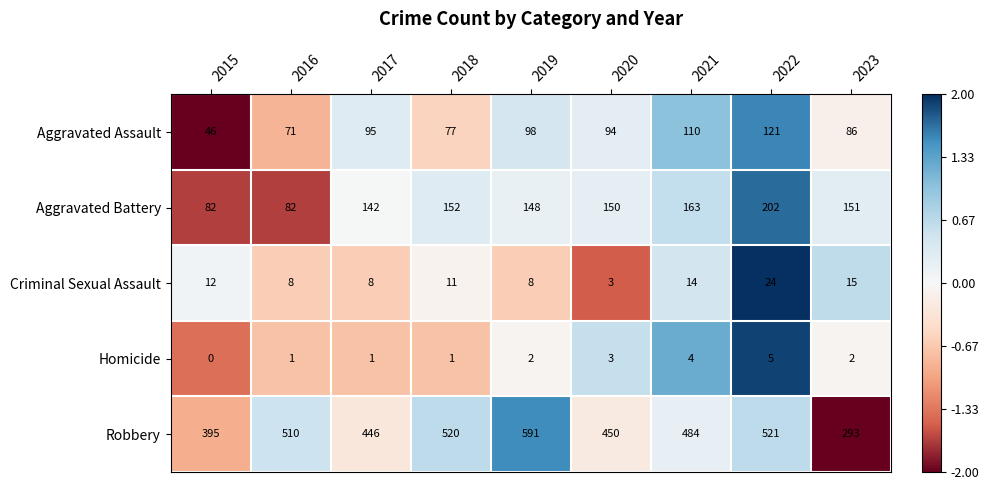

Rank the categories by Aggravated Assault value from lowest to highest.

2015, 2016, 2018, 2023, 2020, 2017, 2019, 2021, 2022